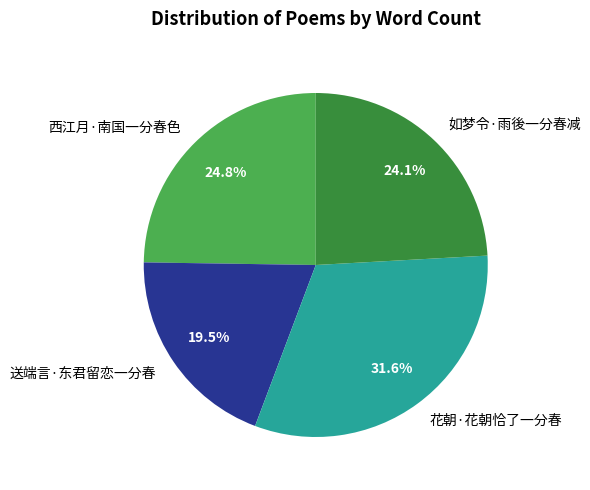

Approximately how many times larger is the value at 西江月·南国一分春色 compared to 花朝·花朝恰了一分春?

0.8